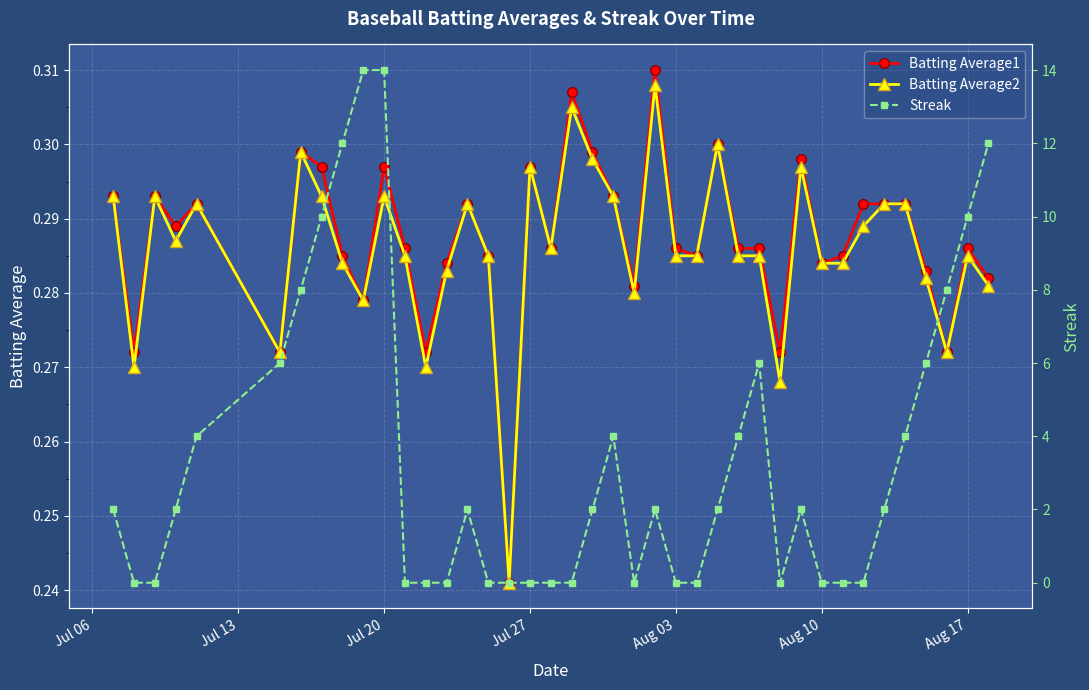

Count the Batting Average2 values in the range 0 to 1.

40